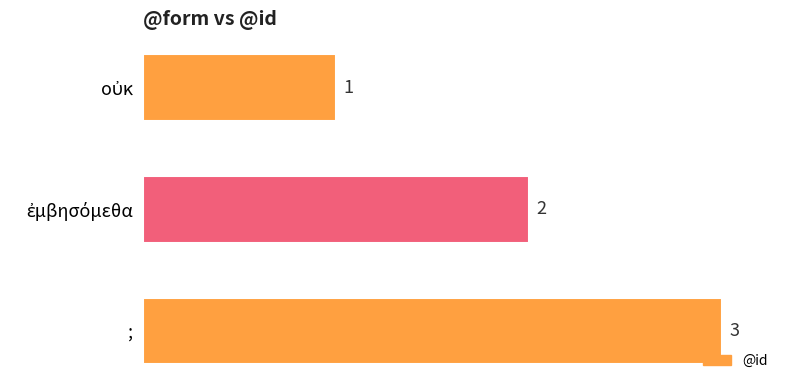

The chart shows a value of 4 at ;. True or false?

False